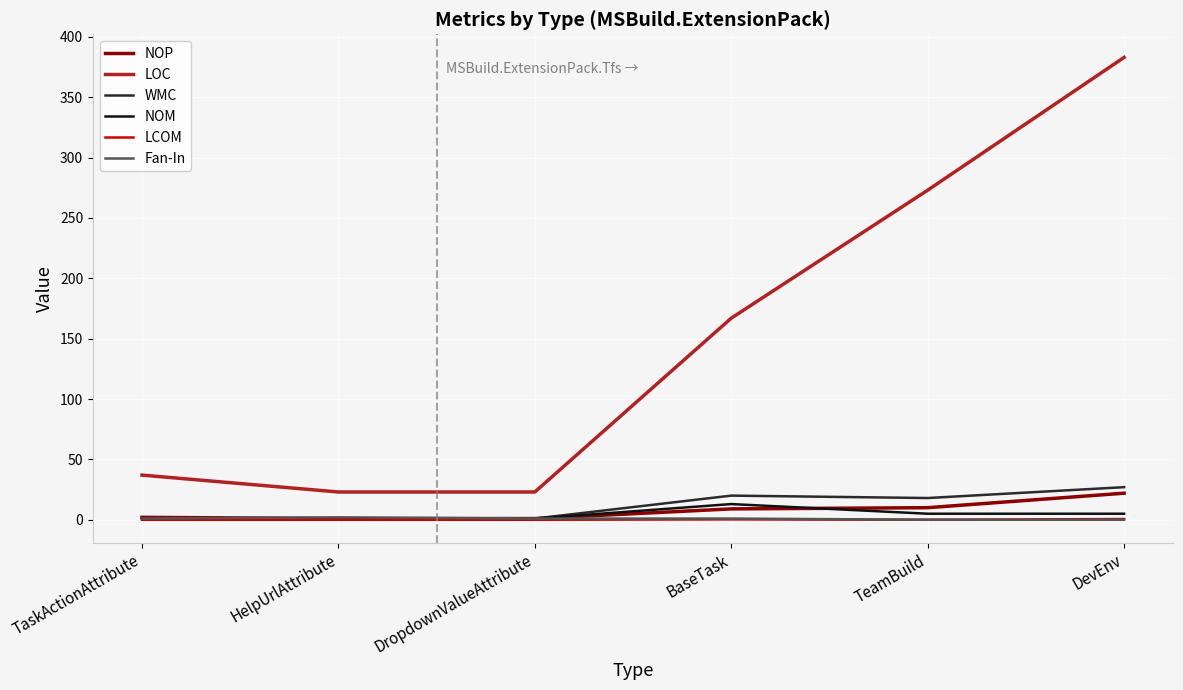

What is the highest value of the NOM series?

13.0